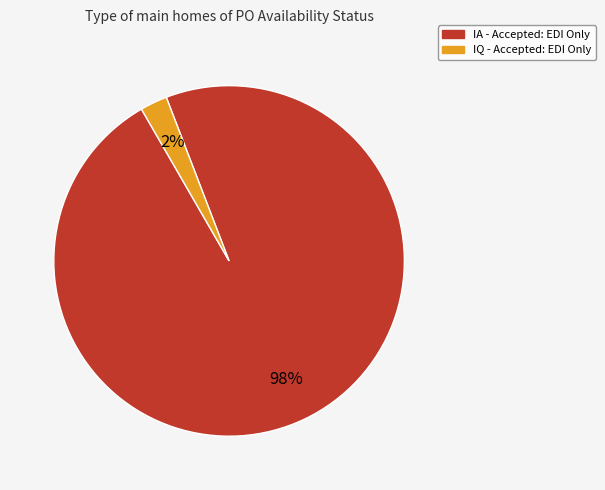

Is there any slice that represents more than half of the pie?

Yes